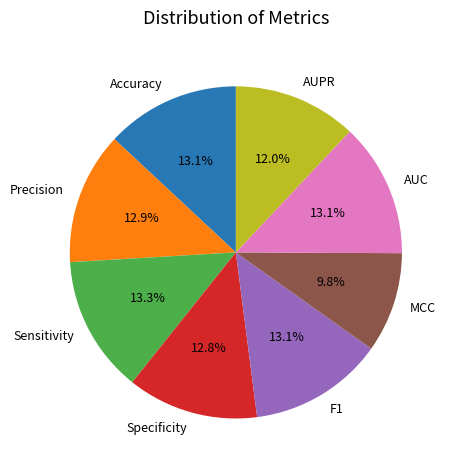

Is the sum of AUPR and MCC greater than half?

No